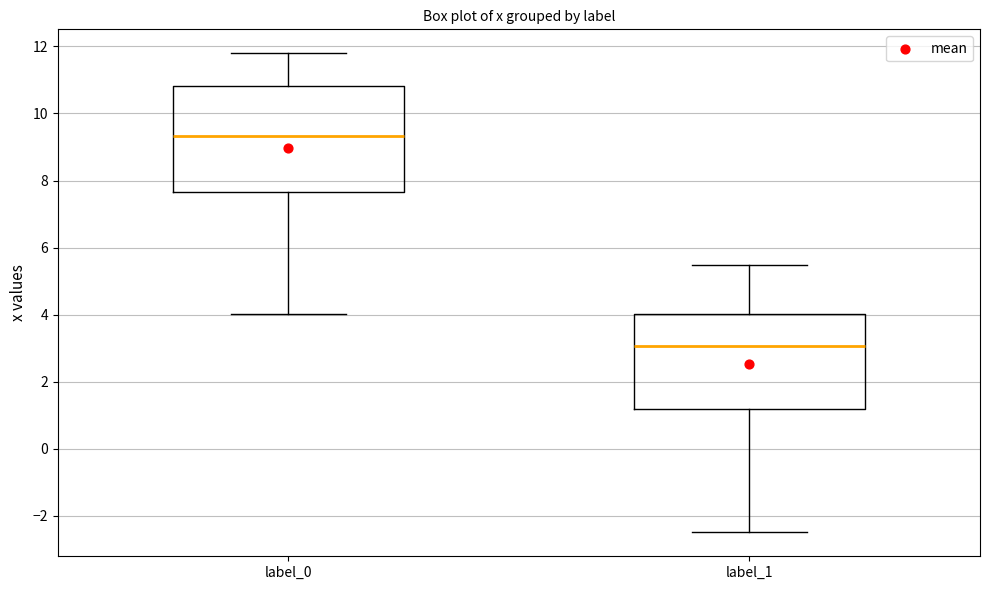

Reading left to right, transcribe this box plot: for each box, give where its median line is, the range the box spans, and where its two whiskers end, as read against the y-axis. The values are not printed on the chart, so give them approximately, as read against the axis.

label_0: median 9.4, box 7.6 to 10.8, whiskers 4.0 to 11.8
label_1: median 3.0, box 1.2 to 4.0, whiskers -2.4 to 5.4